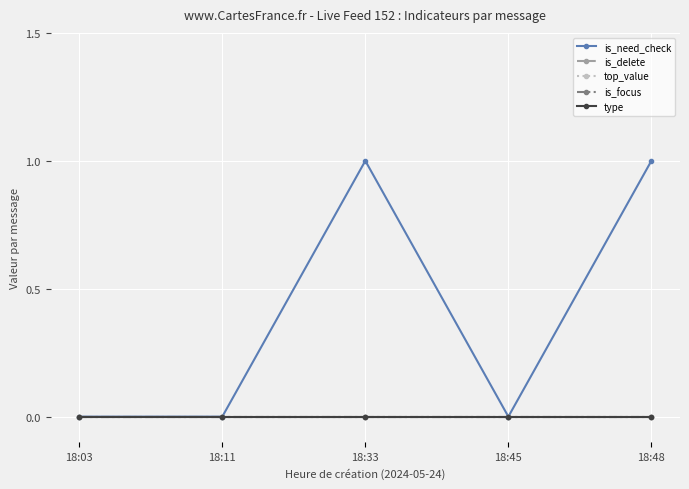

Reading left to right, what are all the values shown in this chart?

is_need_check: 18:03=0	18:11=0	18:33=1	18:45=0	18:48=1
is_delete: 18:03=0	18:11=0	18:33=0	18:45=0	18:48=0
top_value: 18:03=0	18:11=0	18:33=0	18:45=0	18:48=0
is_focus: 18:03=0	18:11=0	18:33=0	18:45=0	18:48=0
type: 18:03=0	18:11=0	18:33=0	18:45=0	18:48=0